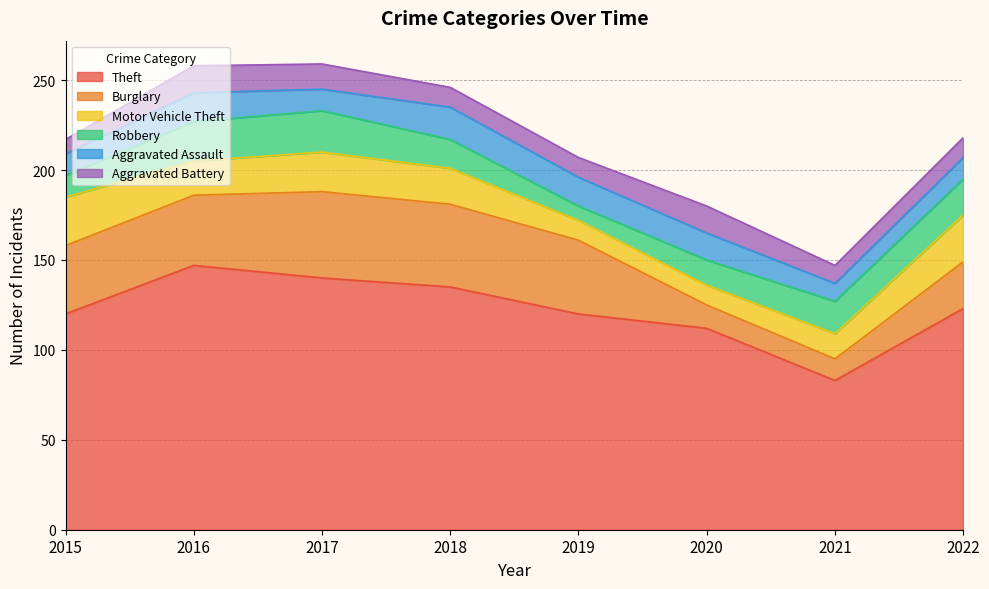

Which category has the lowest value in the Theft series?

2021